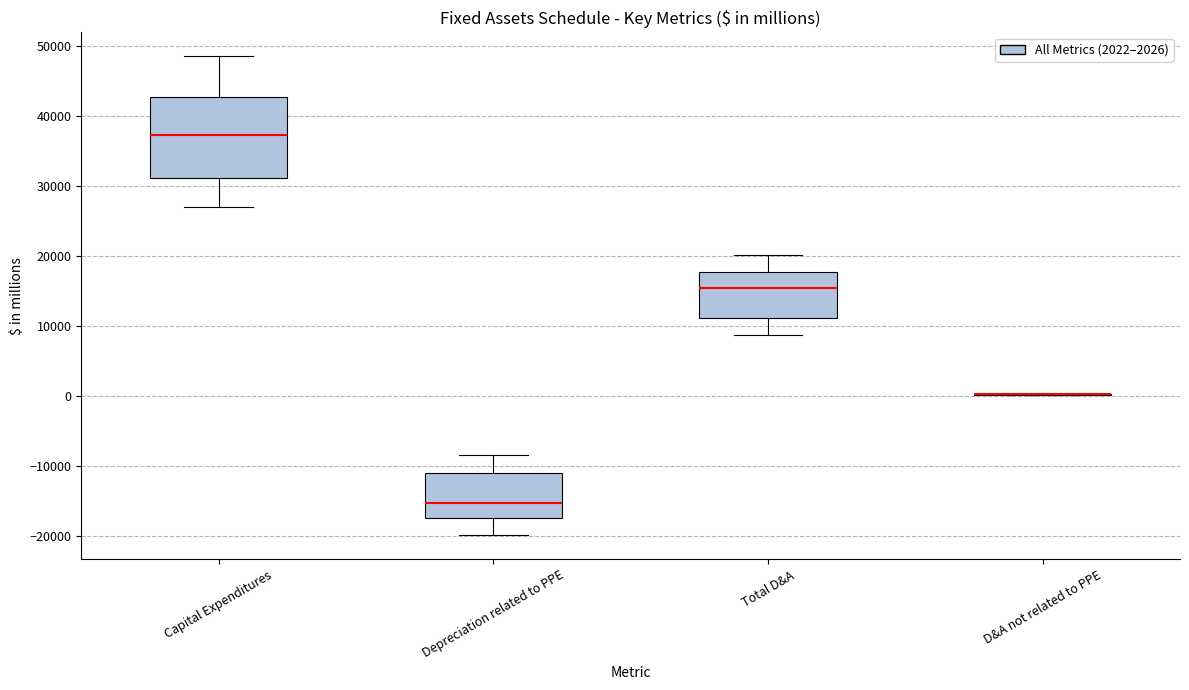

Reading left to right, read every box against the y-axis: the position of its median line, the range the box covers, and the ends of its whiskers. The values are not printed on the chart, so give them approximately, as read against the axis.

Capital Expenditures: median 37000, box 31000 to 43000, whiskers 27000 to 49000
Depreciation related to PPE: median -15000, box -18000 to -11000, whiskers -20000 to -8000
Total D&A: median 15000, box 11000 to 18000, whiskers 9000 to 20000
D&A not related to PPE: box collapsed to a line at 0, whiskers 0 to 0